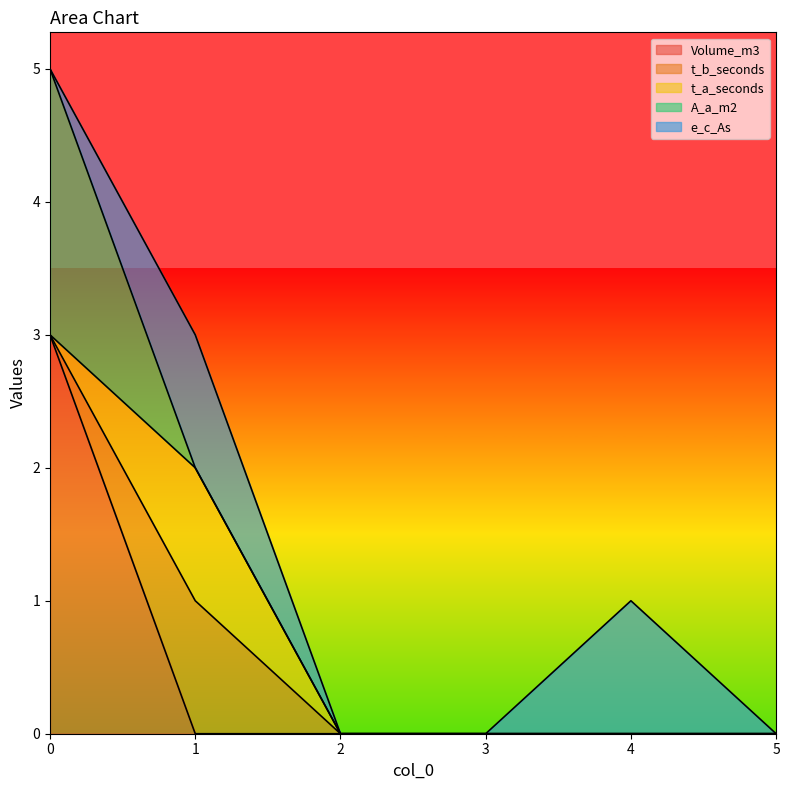

Is the value of e_c_As at 1 greater than the value of t_b_seconds at 3?

Yes